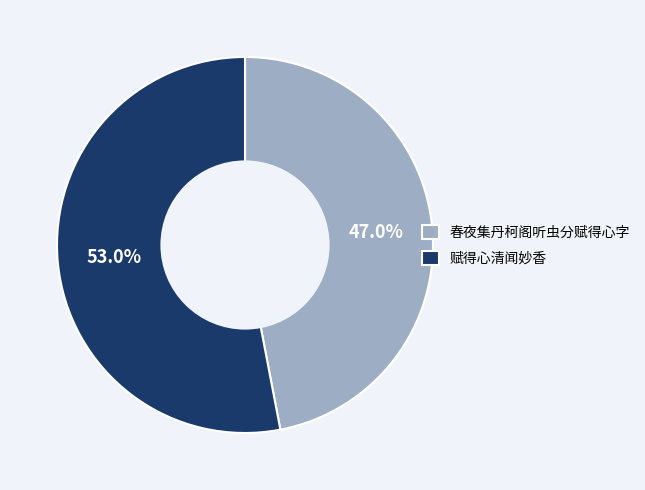

Which category has the smallest portion of the pie?

春夜集丹柯阁听虫分赋得心字